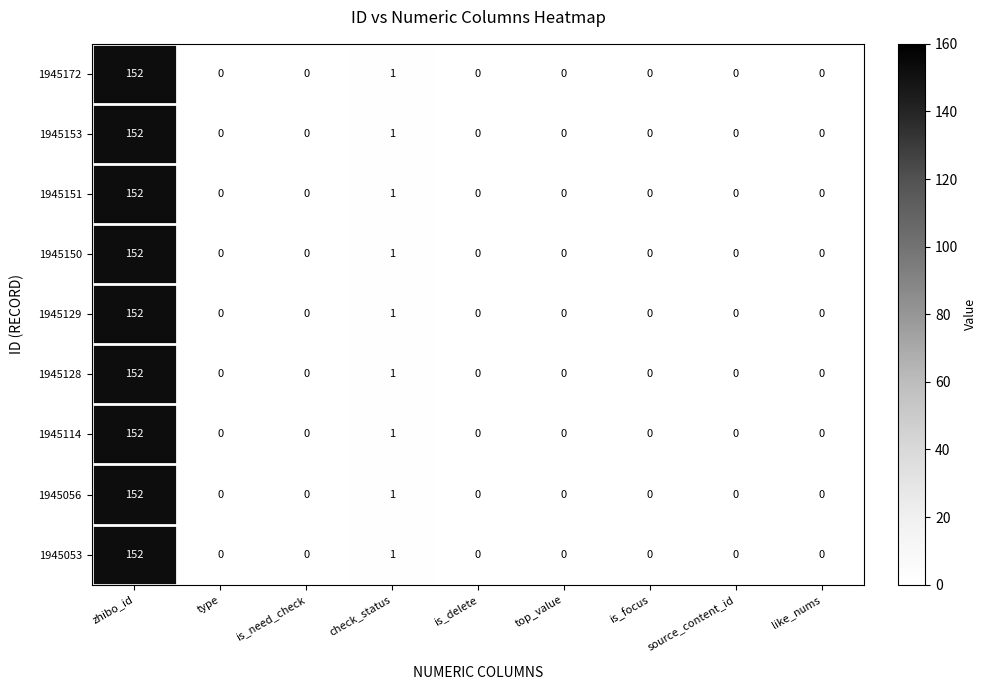

How many categories are shown in the chart?

9